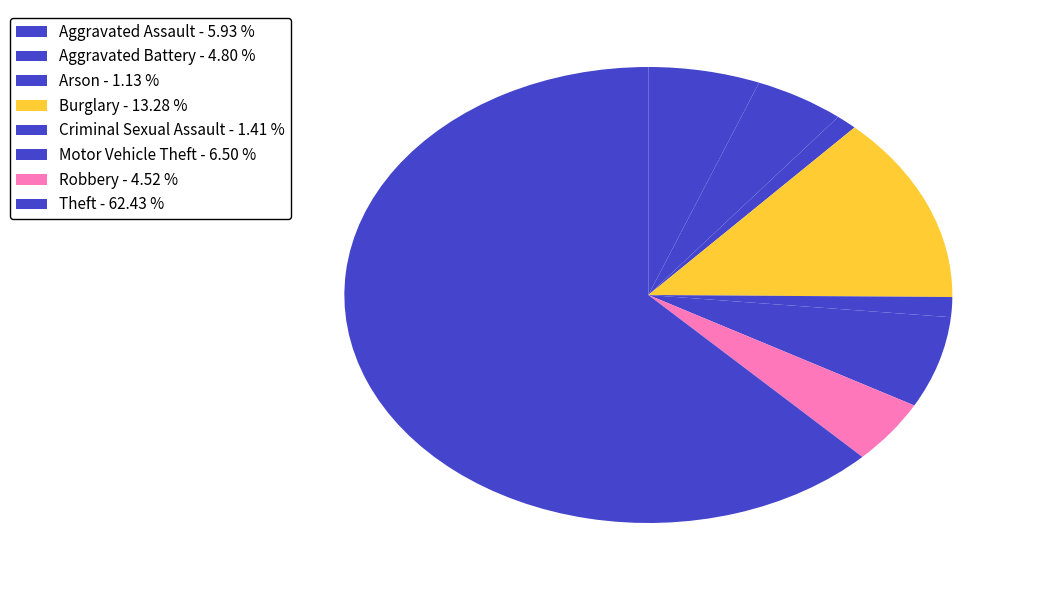

Is there a majority slice in this chart?

Yes